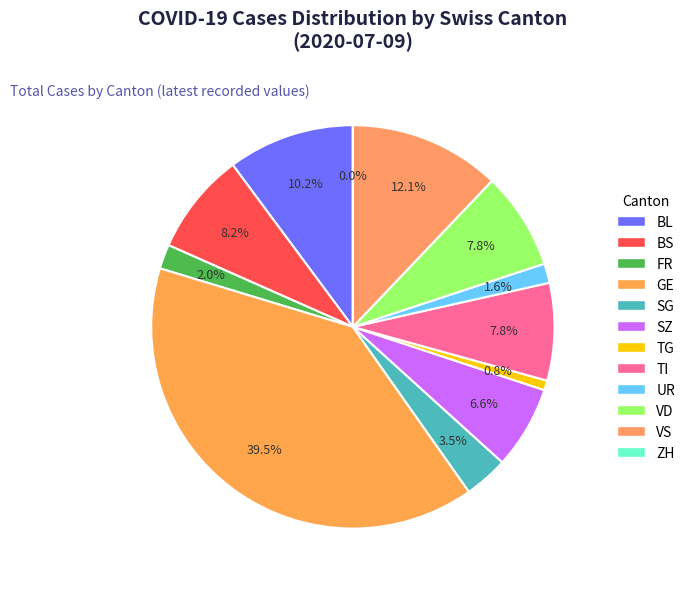

True or false: VD accounts for 16% of the total.

False